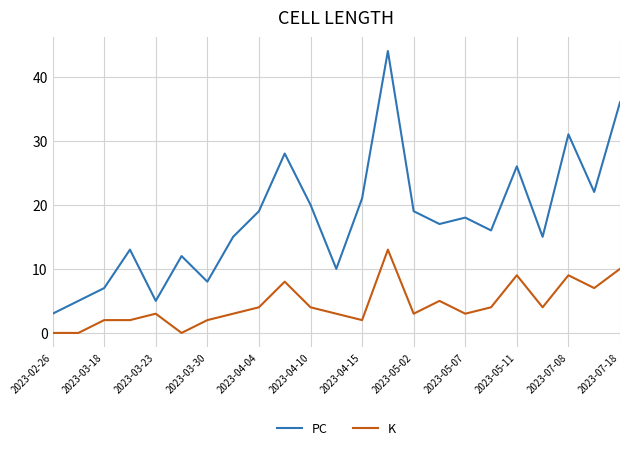

Which series has the largest total across all categories?

PC